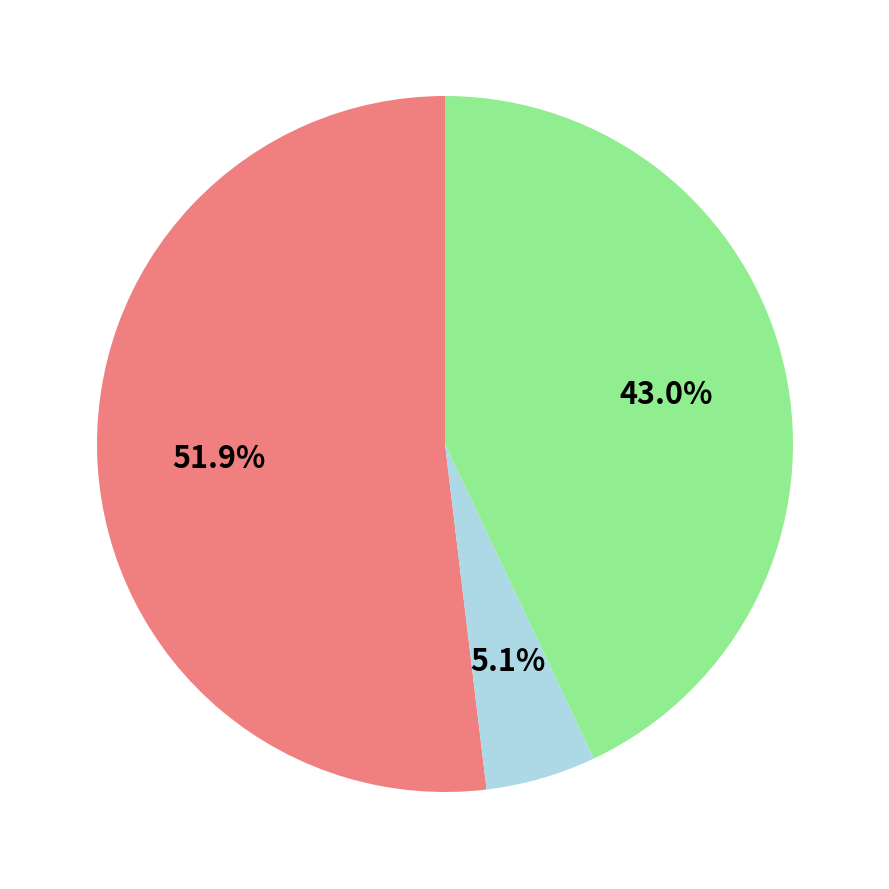

Is there any slice that represents more than half of the pie?

Yes